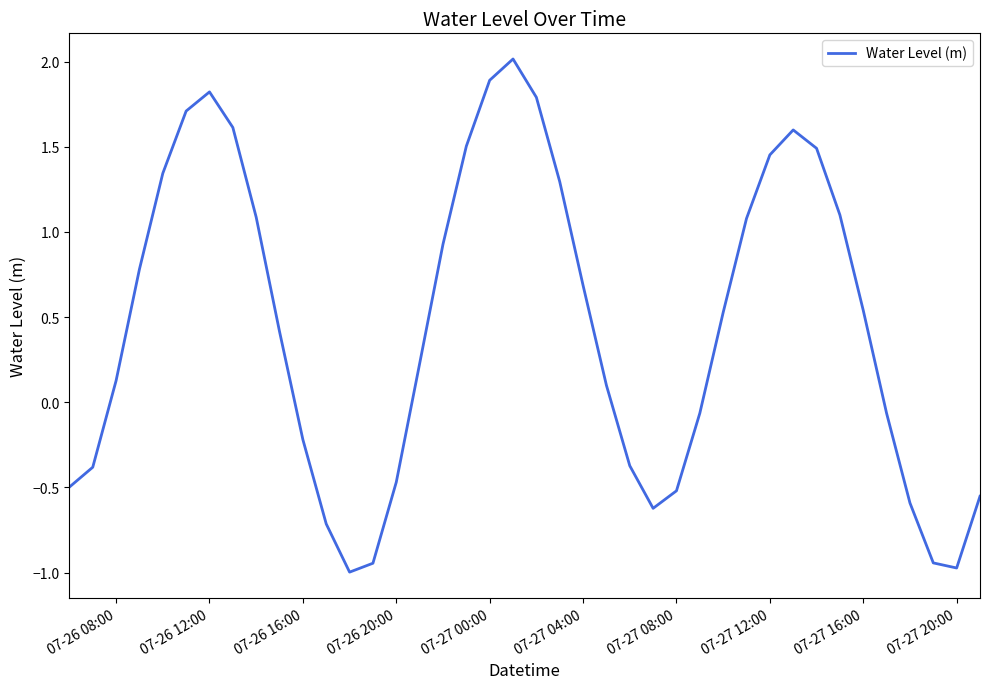

What is the maximum value shown in the chart?

2.0